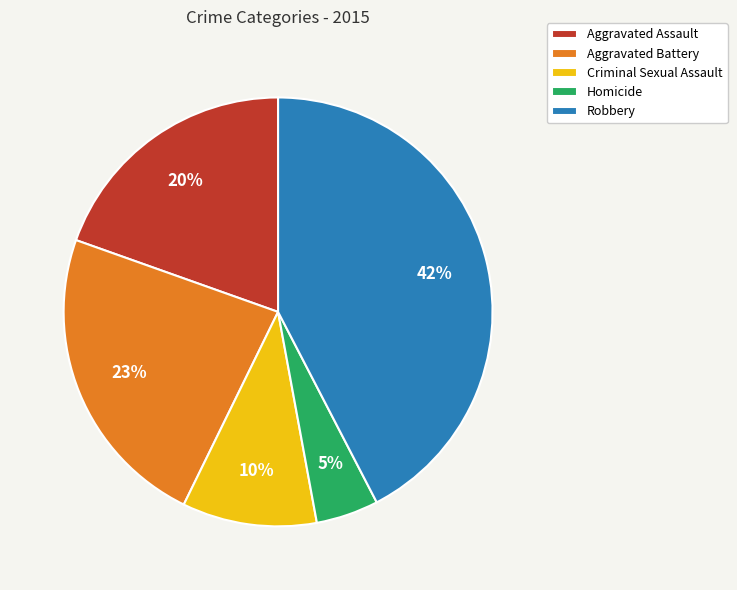

To the nearest percent, what percentage of the pie is Aggravated Assault?

20%